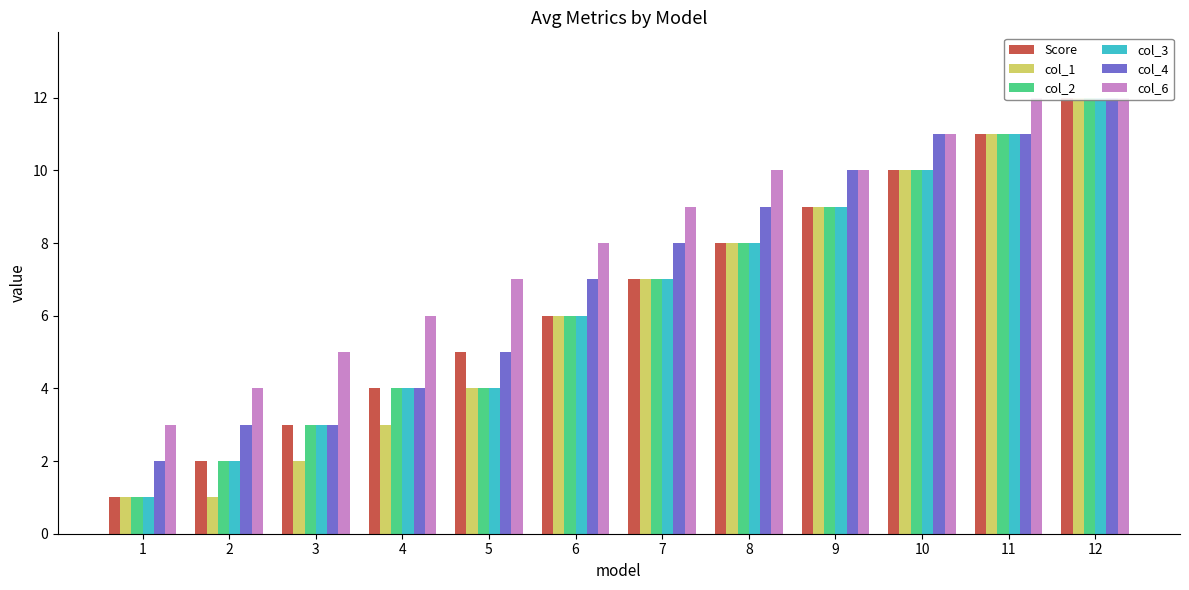

What is the difference between the maximum and second lowest values in the col_4 series?

9